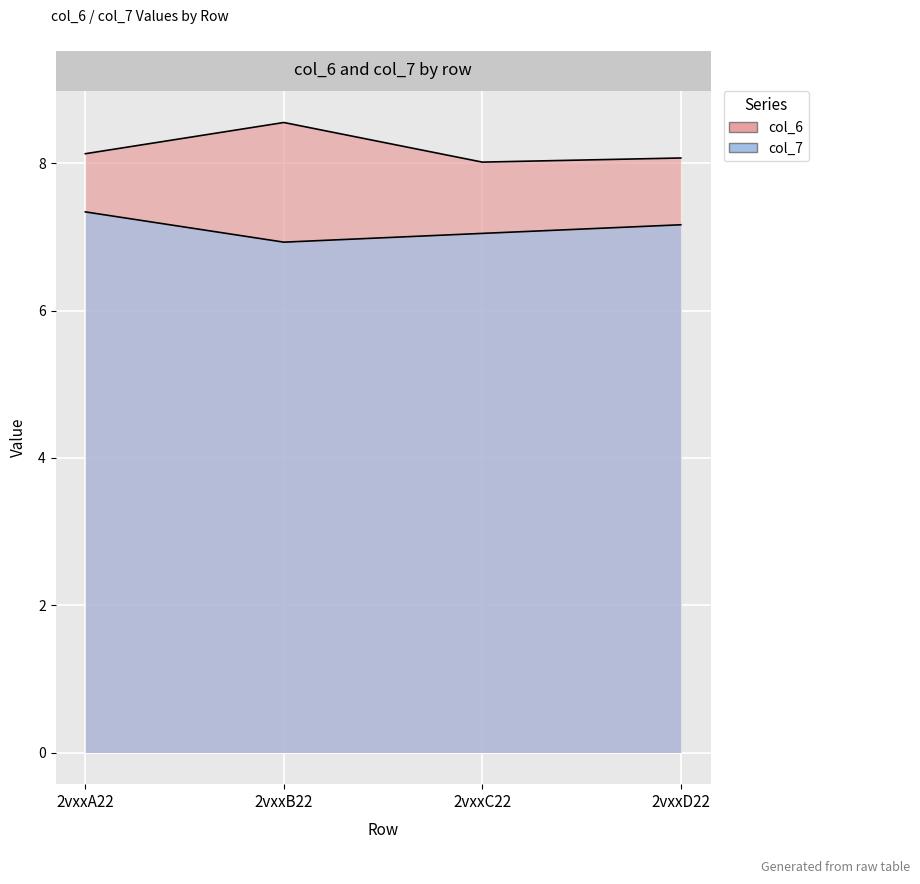

Which category has the highest value across all series?

2vxxB22